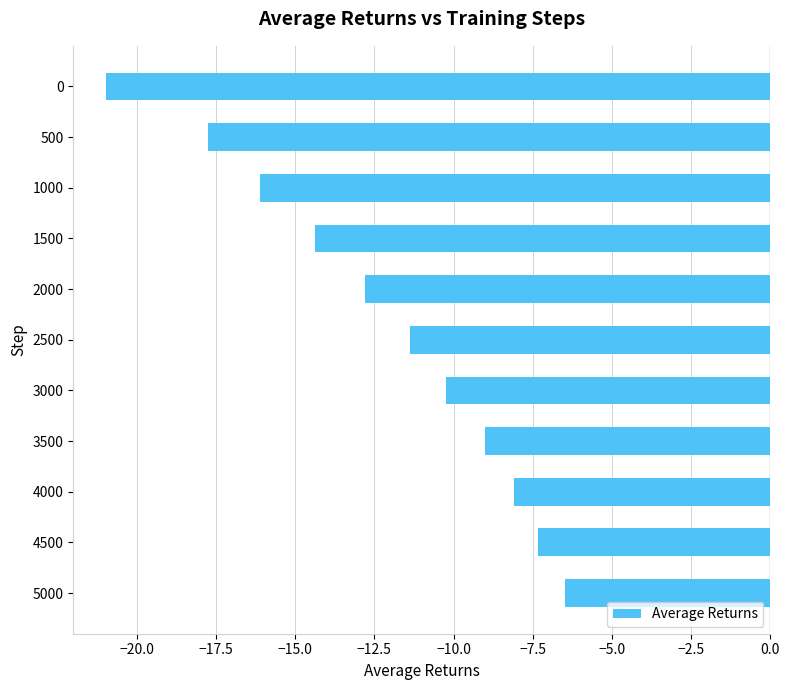

The value at 5000 is -6.5. True or false?

True